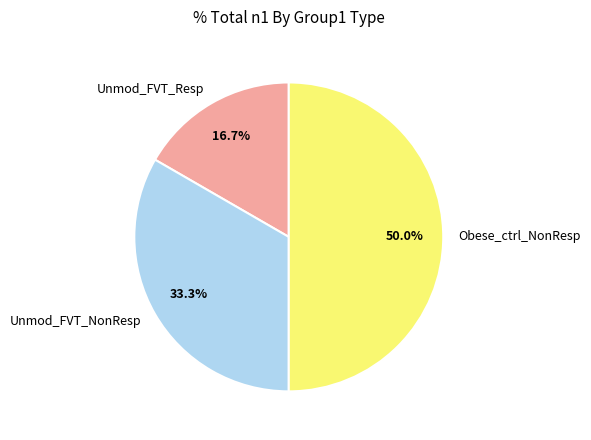

To the nearest percent, what is the difference between the largest and smallest slice percentages?

33%